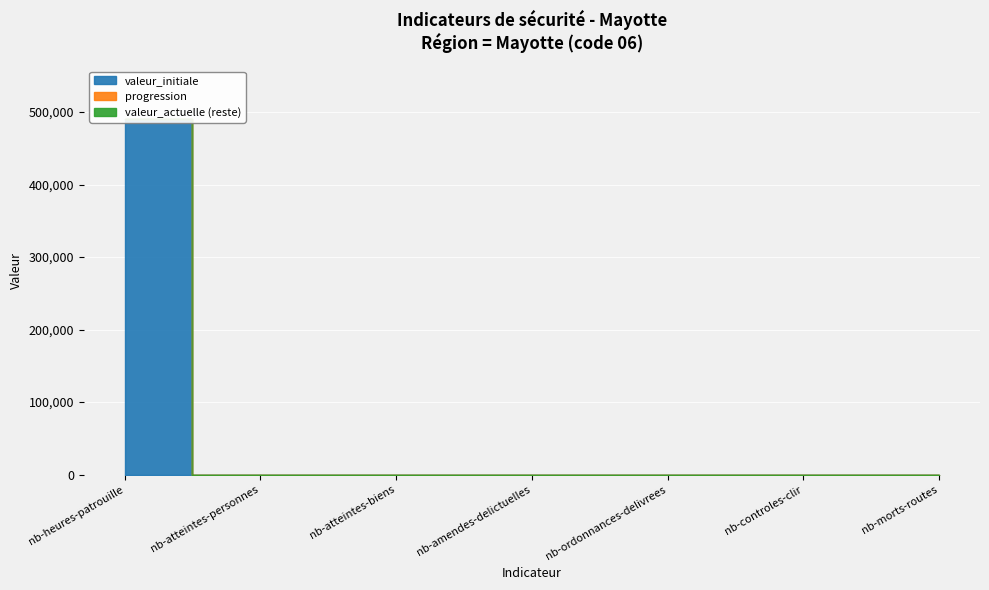

Reading right to left, what are all the values shown in this chart?

valeur_actuelle: 10	11	0	89	41	47	489838
valeur_initiale: 8	0	0	0	22	20	489838